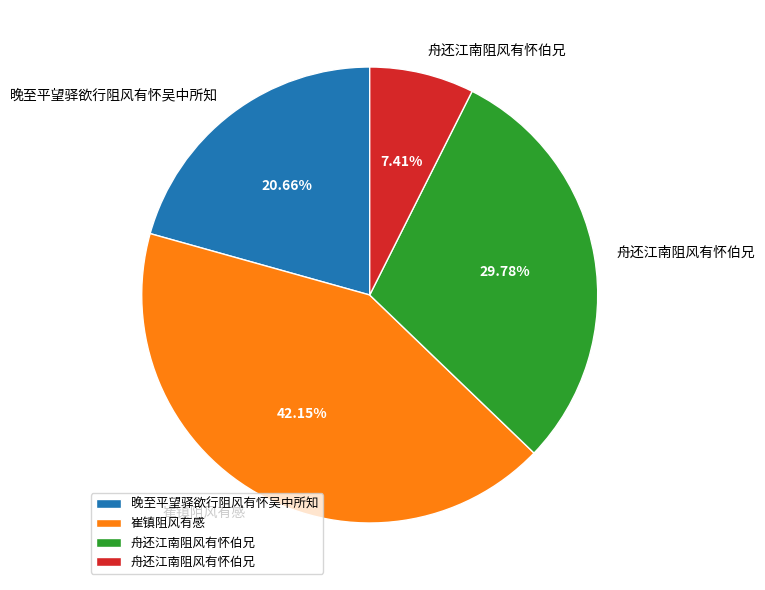

Is there a majority slice in this chart?

No